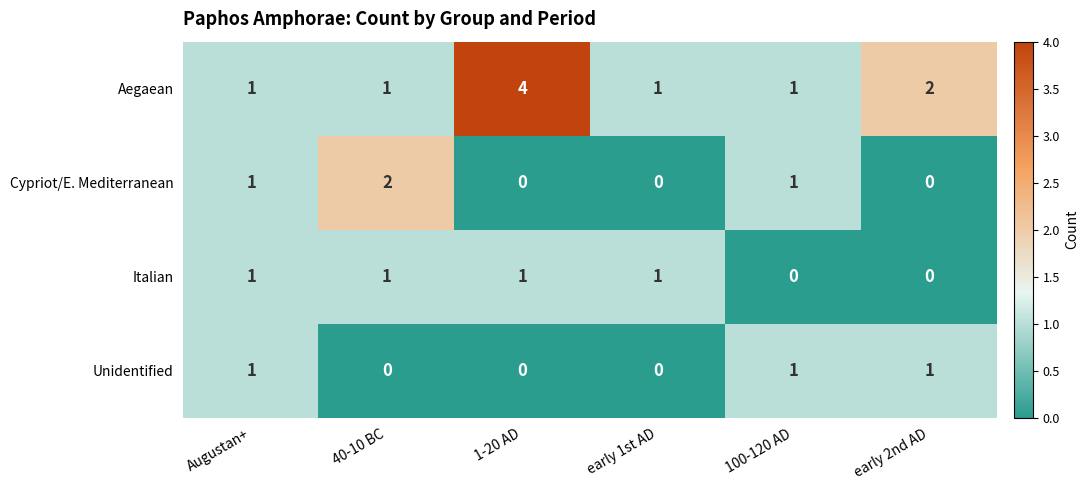

Reading left to right, list all the values displayed in this chart.

Aegaean: Augustan+=1	40-10 BC=1	1-20 AD=4	early 1st AD=1	100-120 AD=1	early 2nd AD=2
Cypriot/E. Mediterranean: Augustan+=1	40-10 BC=2	1-20 AD=0	early 1st AD=0	100-120 AD=1	early 2nd AD=0
Italian: Augustan+=1	40-10 BC=1	1-20 AD=1	early 1st AD=1	100-120 AD=0	early 2nd AD=0
Unidentified: Augustan+=1	40-10 BC=0	1-20 AD=0	early 1st AD=0	100-120 AD=1	early 2nd AD=1